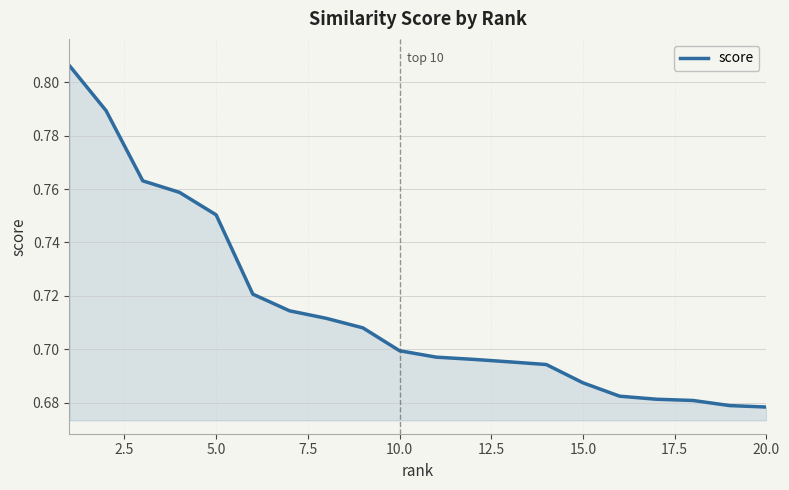

The value at 15.0 is 0.4. True or false?

False